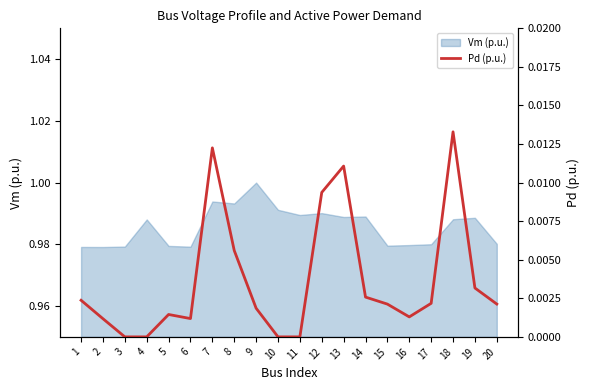

Is it true that the value at 5 is 0.0?

False